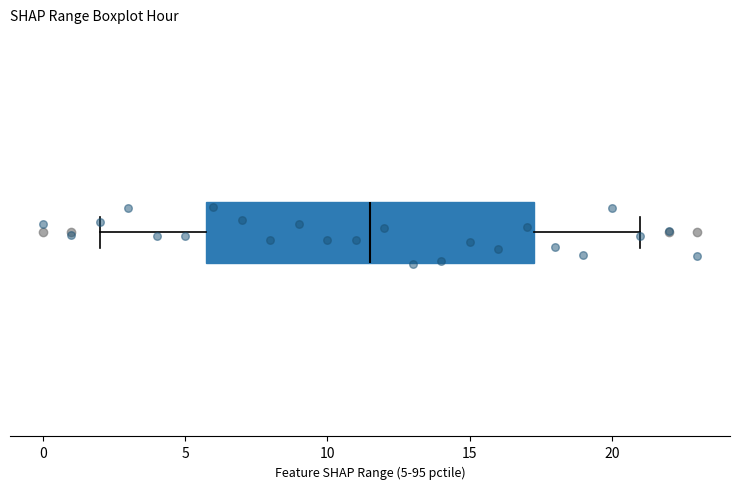

Transcribe this box plot: give where the median line is, the range the box spans, and where the two whiskers end, as read against the x-axis. The values are not printed on the chart, so give them approximately, as read against the axis.

median 11.5, box 6.0 to 17.5, whiskers 2.0 to 21.0